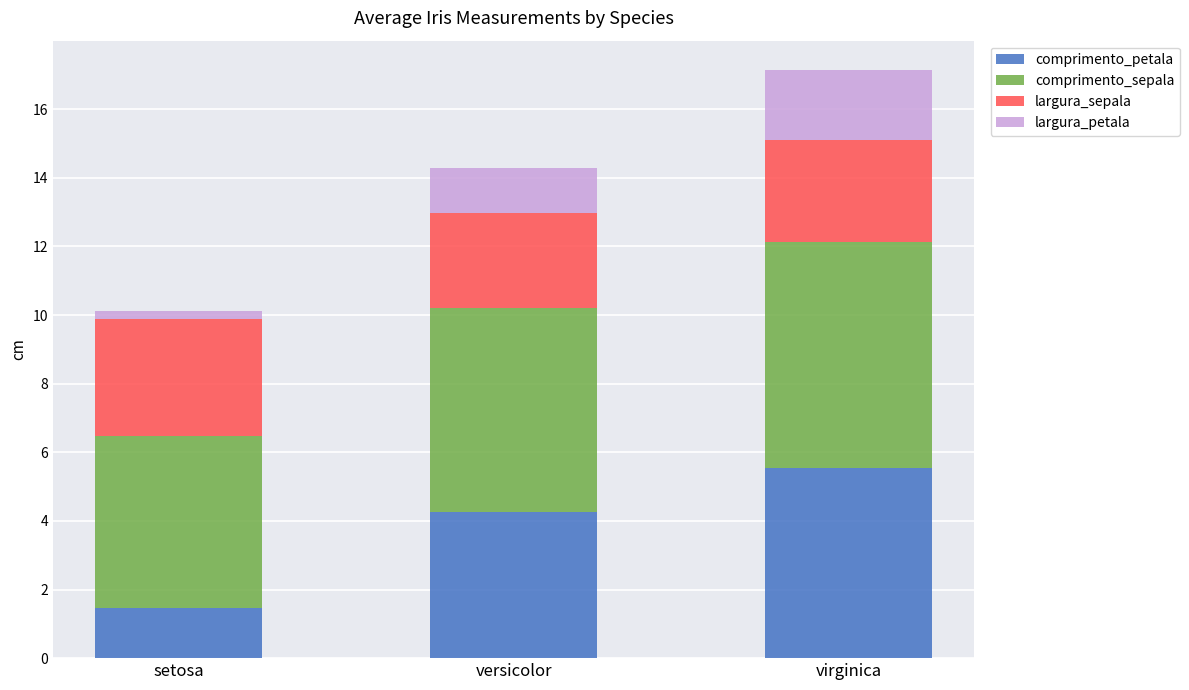

Reading right to left, transcribe the values for comprimento_petala.

5.6	4.3	1.5